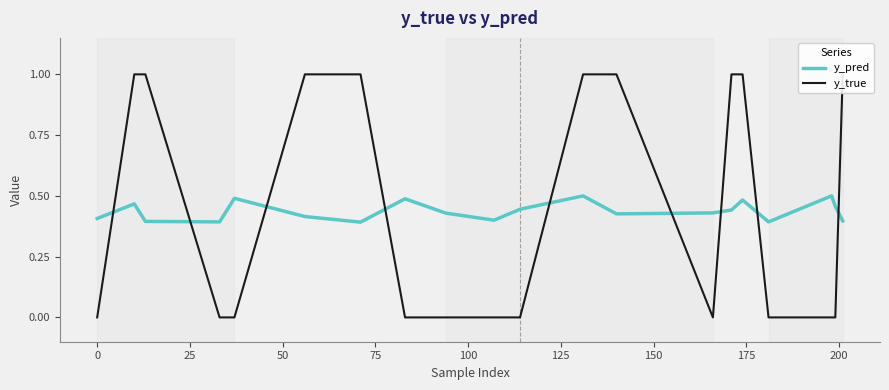

Count the y_pred values in the range 0 to 1.

20